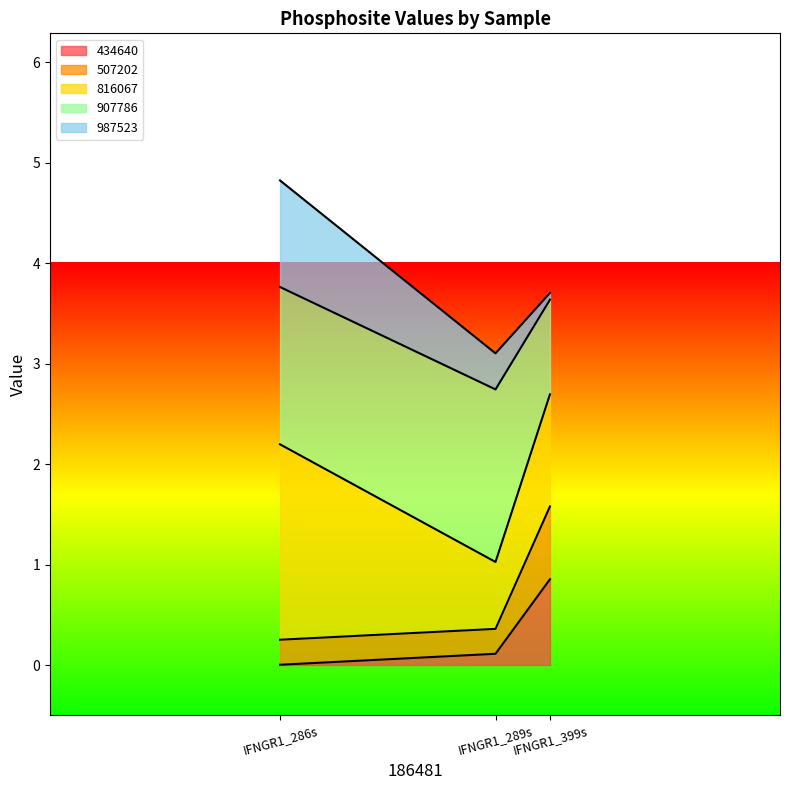

Read the 507202 value at IFNGR1_286s.

0.3